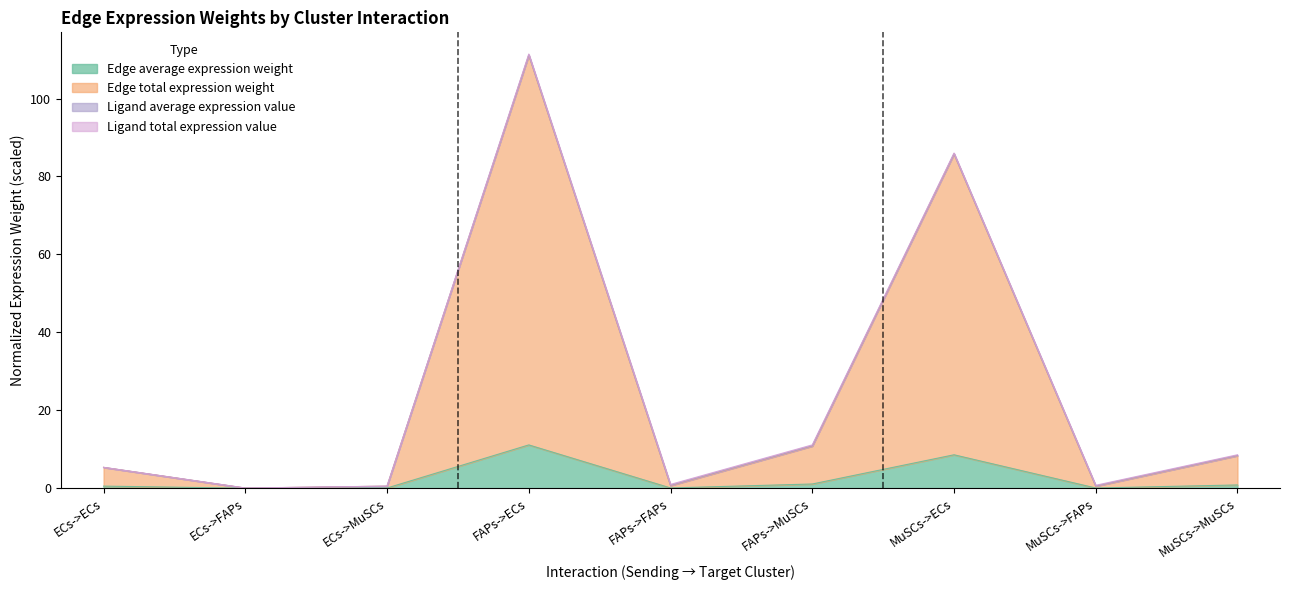

True or false: Edge average expression weight has a value of 14.8 at FAPs->ECs.

False